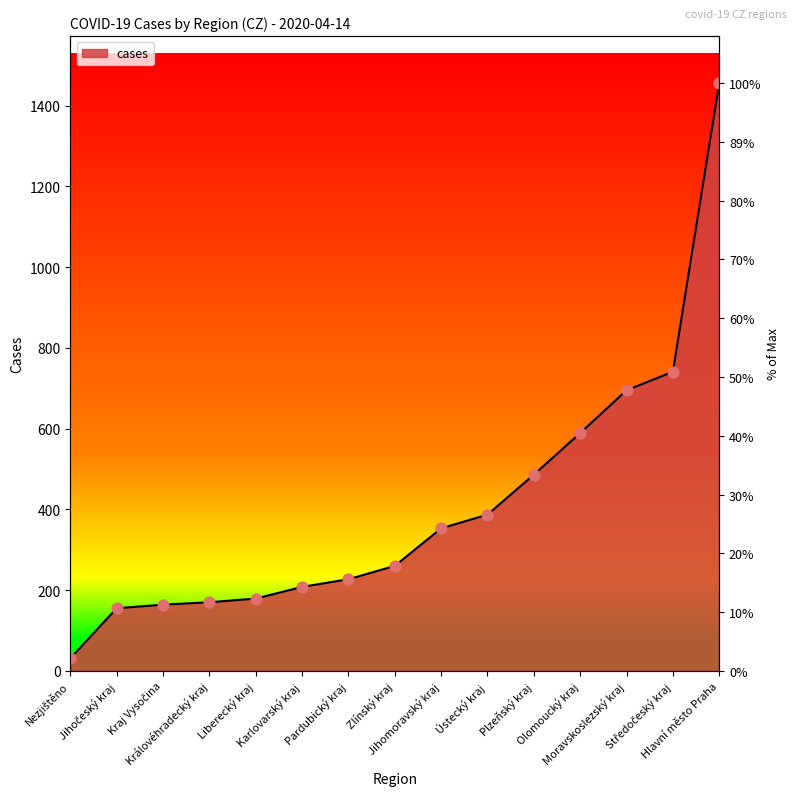

What is the ratio of the value at Královéhradecký kraj to the value at Moravskoslezský kraj?

0.2